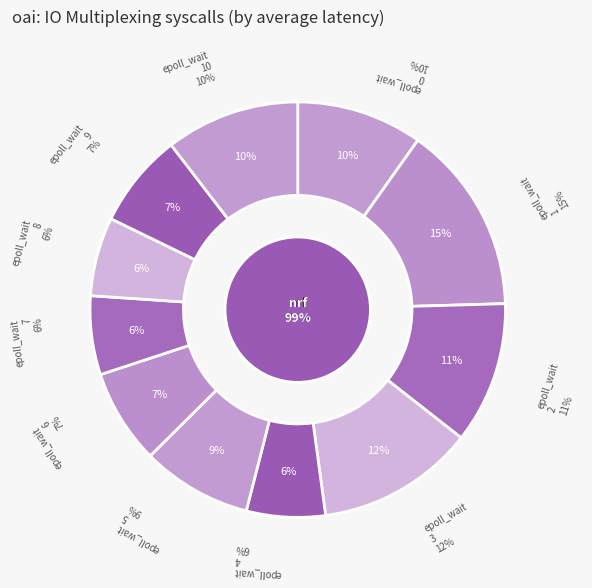

Is it true that 4 is 15% of the pie?

False